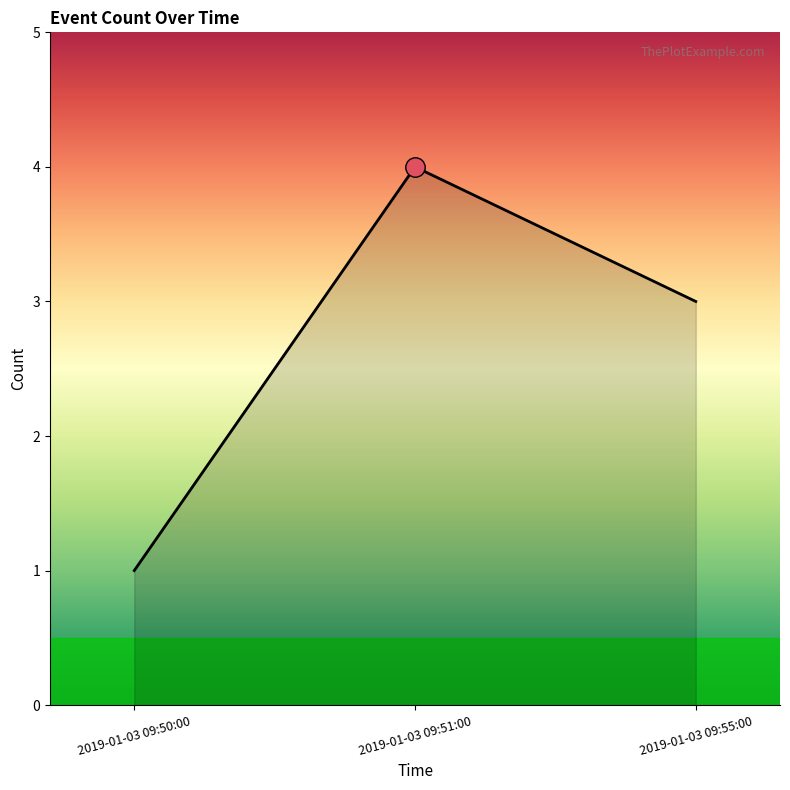

How many distinct data groups are displayed?

1